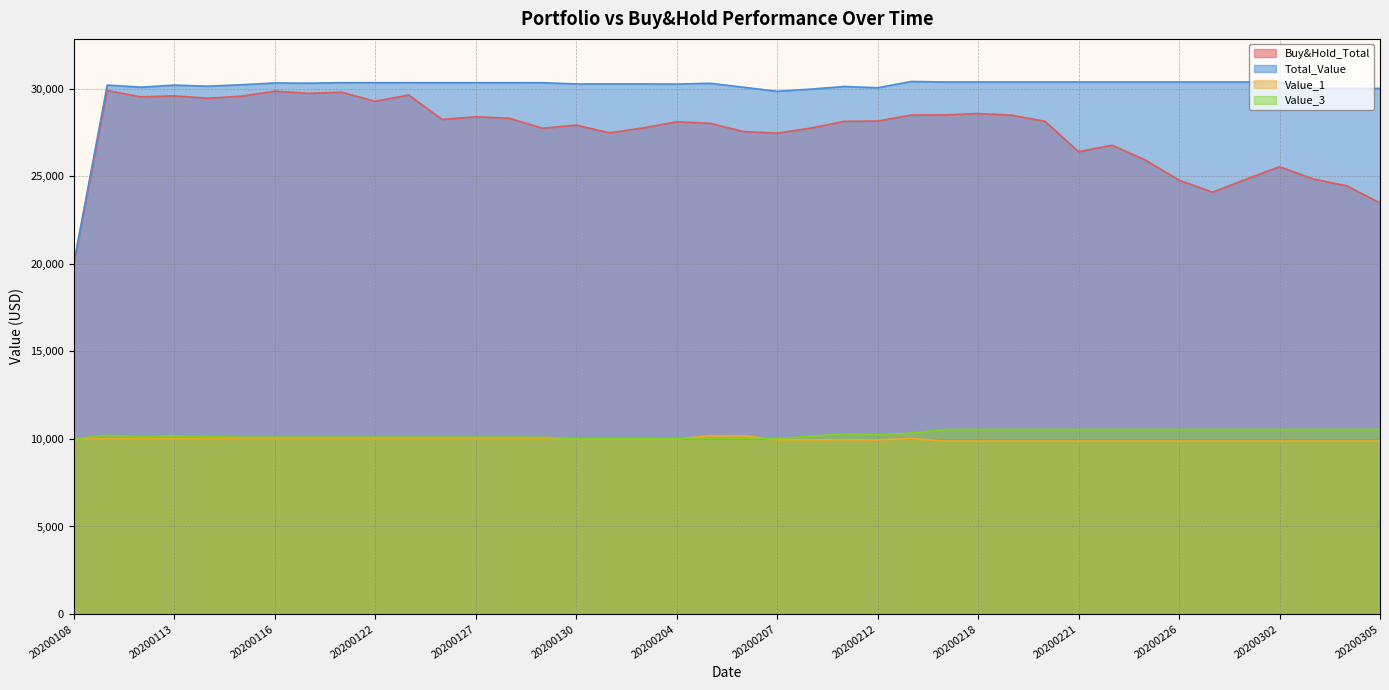

How many values in the Value_3 series exceed 10145?

20